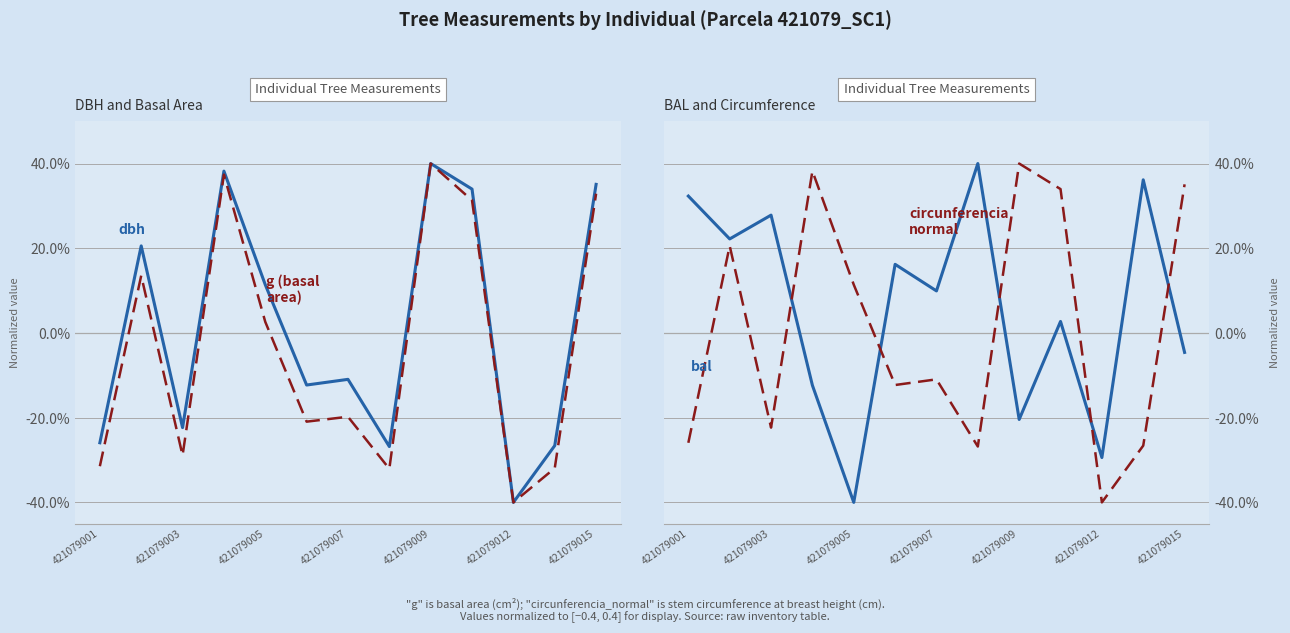

Between 421079007 and 12, which series saw the biggest shift?

bal